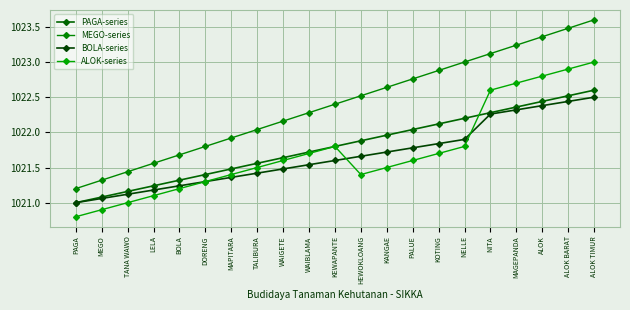

What is the difference between the highest and lowest values at KANGAE?

1.1